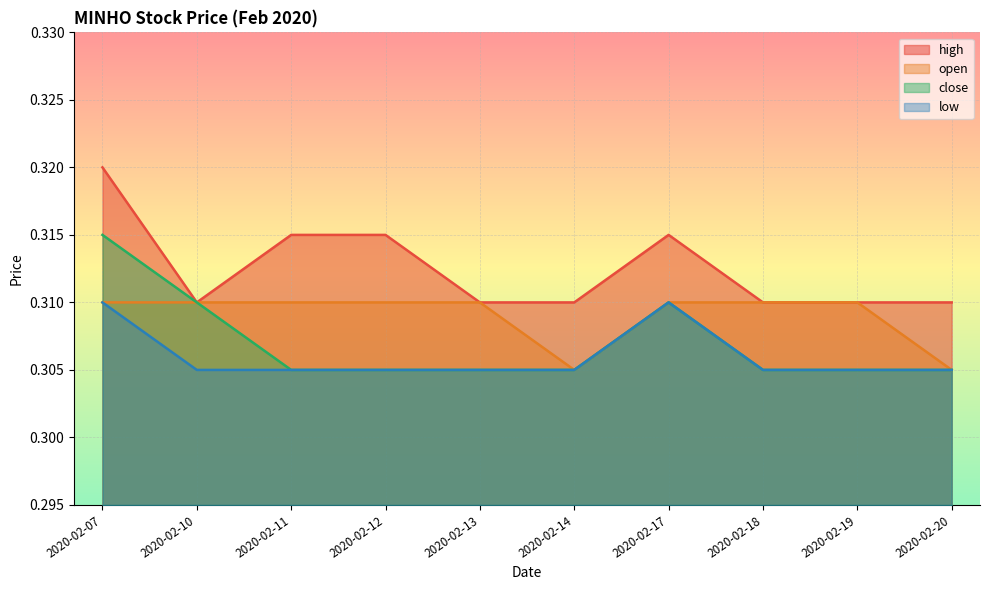

What is the minimum value for high?

0.3